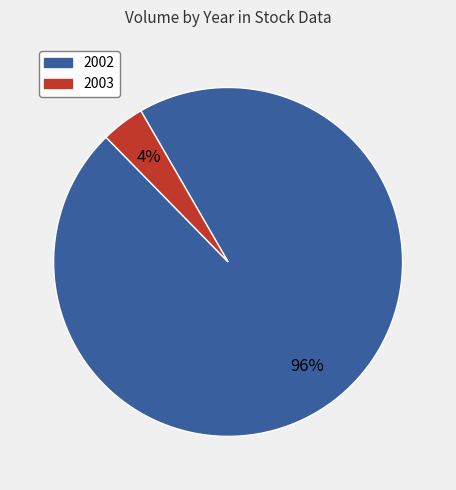

The 2002 slice represents 96% of the pie. True or false?

True